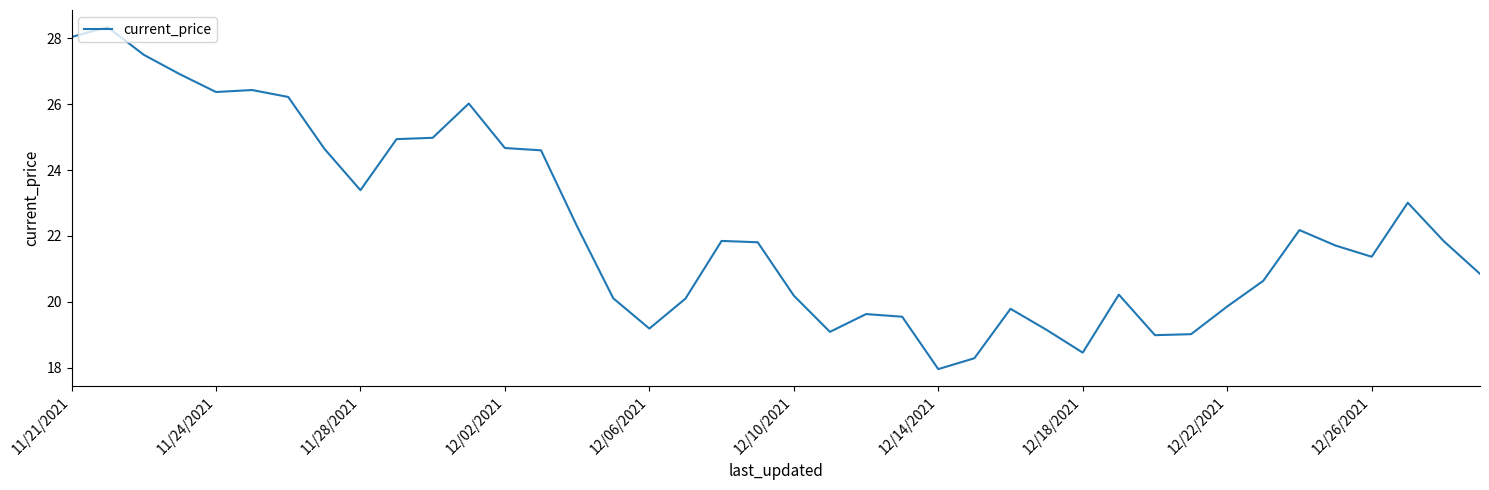

What is the average value?

22.3